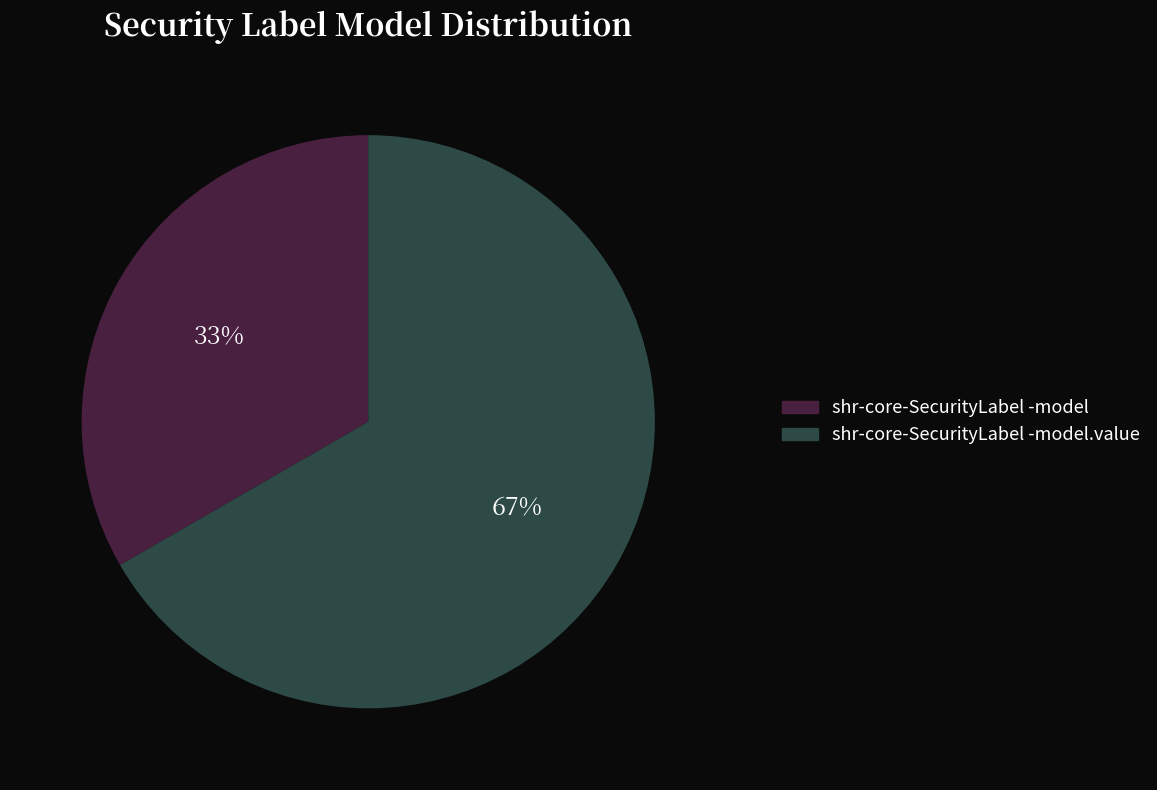

Does any single category account for the majority?

Yes